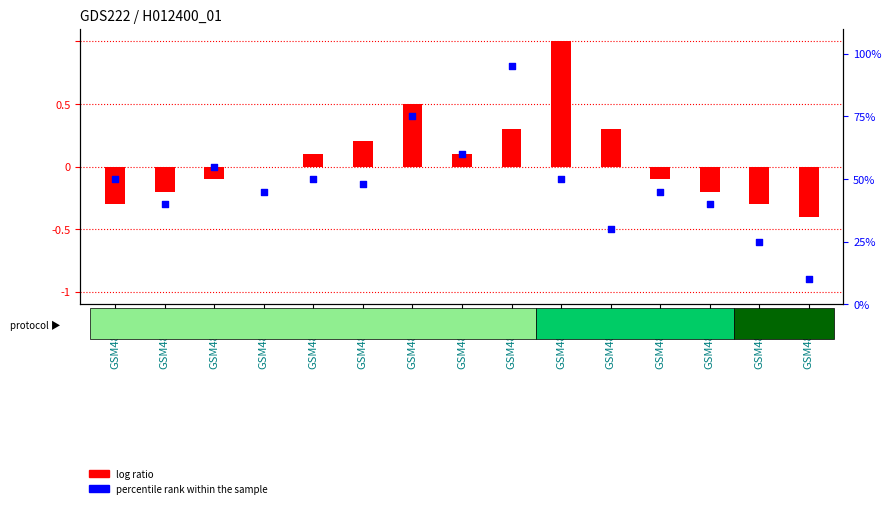

What are all the series names shown in the legend?

log ratio, percentile rank within the sample